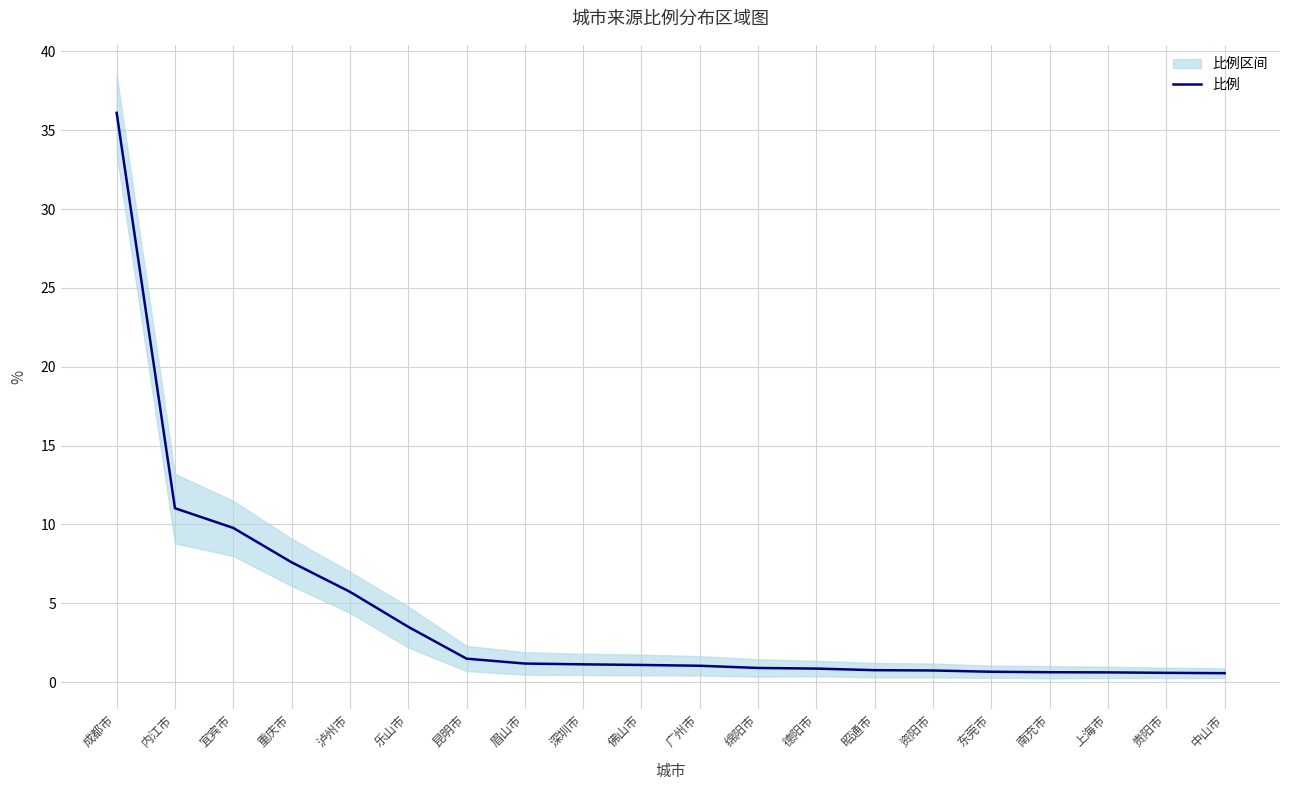

Is this an area chart (filled region under the line)?

No